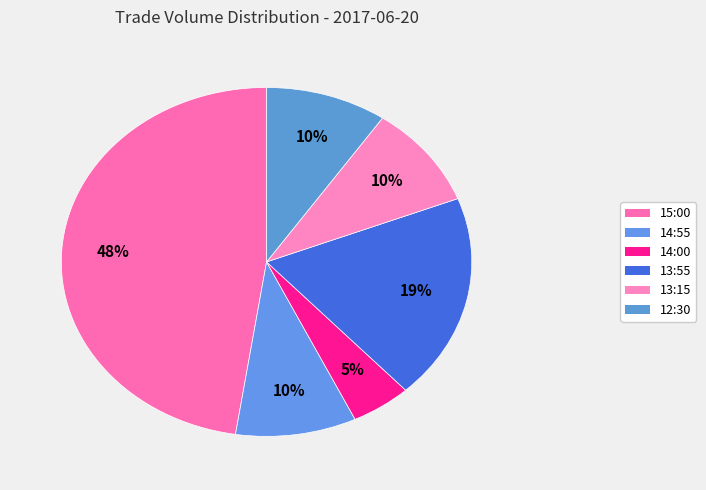

The 14:00 slice represents 5% of the pie. True or false?

True